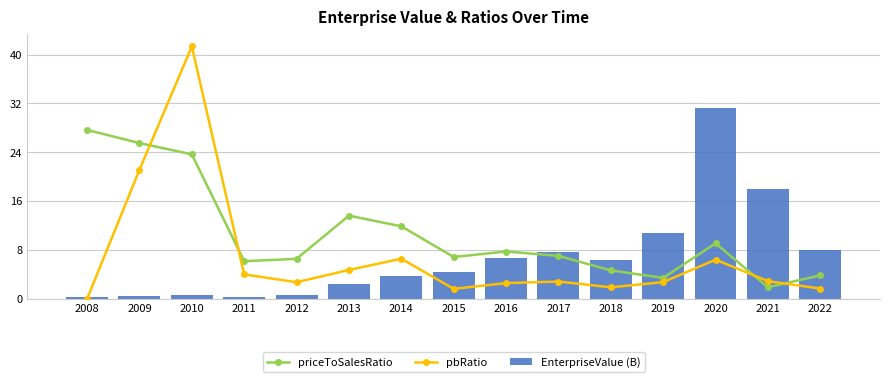

What is the difference between the highest and lowest values at 2012?

5.9